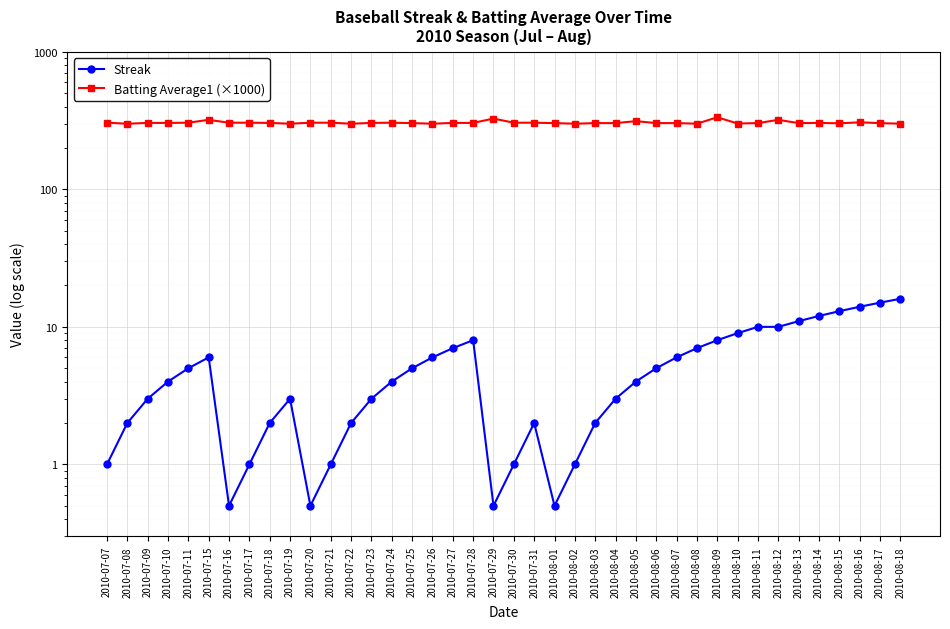

Is the value of Batting Average1 (×1000) at 2010-07-07 greater than the value of Streak at 2010-08-03?

Yes